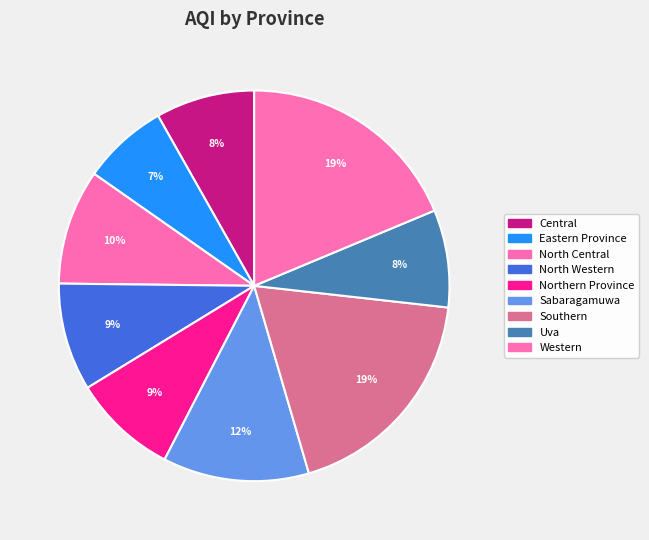

How many segments does this pie chart have?

9